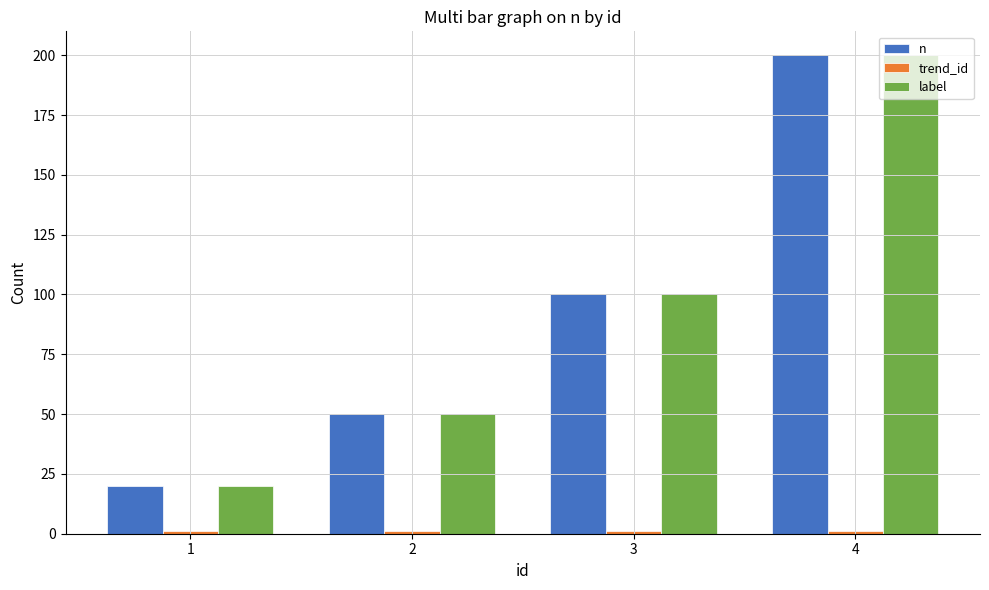

What is the minimum value for n?

20